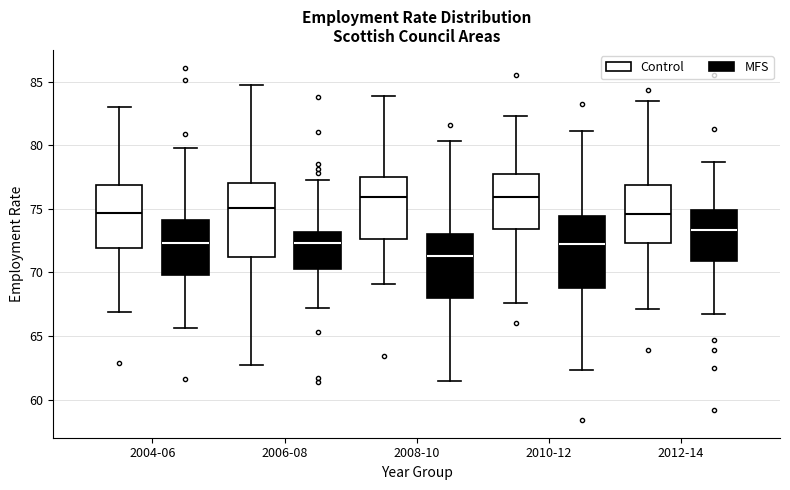

Reading left to right, read every box against the y-axis: the position of its median line, the range the box covers, and the ends of its whiskers. The values are not printed on the chart, so give them approximately, as read against the axis.

2004-06 (Control): median 74.5, box 72.0 to 77.0, whiskers 67.0 to 83.0
2004-06 (MFS): median 72.5, box 70.0 to 74.0, whiskers 65.5 to 80.0
2006-08 (Control): median 75.0, box 71.0 to 77.0, whiskers 62.5 to 84.5
2006-08 (MFS): median 72.5, box 70.5 to 73.0, whiskers 67.0 to 77.5
2008-10 (Control): median 76.0, box 72.5 to 77.5, whiskers 69.0 to 84.0
2008-10 (MFS): median 71.5, box 68.0 to 73.0, whiskers 61.5 to 80.5
2010-12 (Control): median 76.0, box 73.5 to 77.5, whiskers 67.5 to 82.5
2010-12 (MFS): median 72.0, box 69.0 to 74.5, whiskers 62.5 to 81.0
2012-14 (Control): median 74.5, box 72.5 to 77.0, whiskers 67.0 to 83.5
2012-14 (MFS): median 73.5, box 71.0 to 75.0, whiskers 66.5 to 78.5